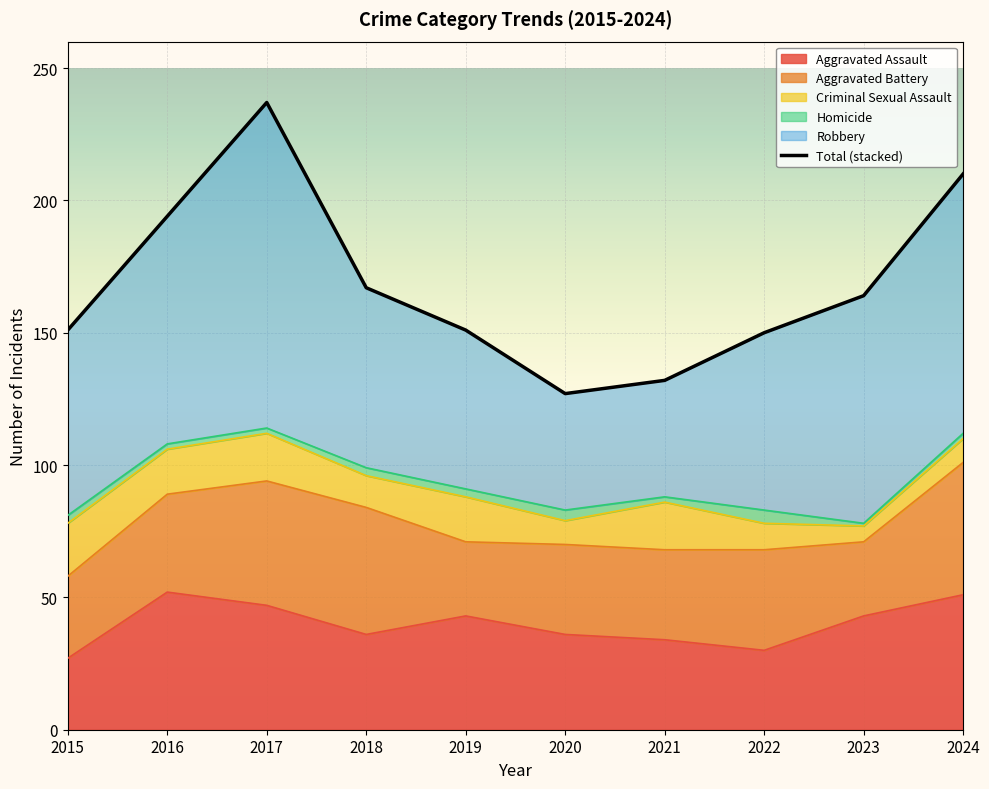

Reading right to left, extract all data points from this chart.

Aggravated Assault: 51	43	30	34	36	43	36	47	52	27
Aggravated Battery: 50	28	38	34	34	28	48	47	37	31
Criminal Sexual Assault: 9	6	10	18	9	17	12	18	17	20
Homicide: 2	1	5	2	4	3	3	2	2	3
Robbery: 98	86	67	44	44	60	68	123	86	70